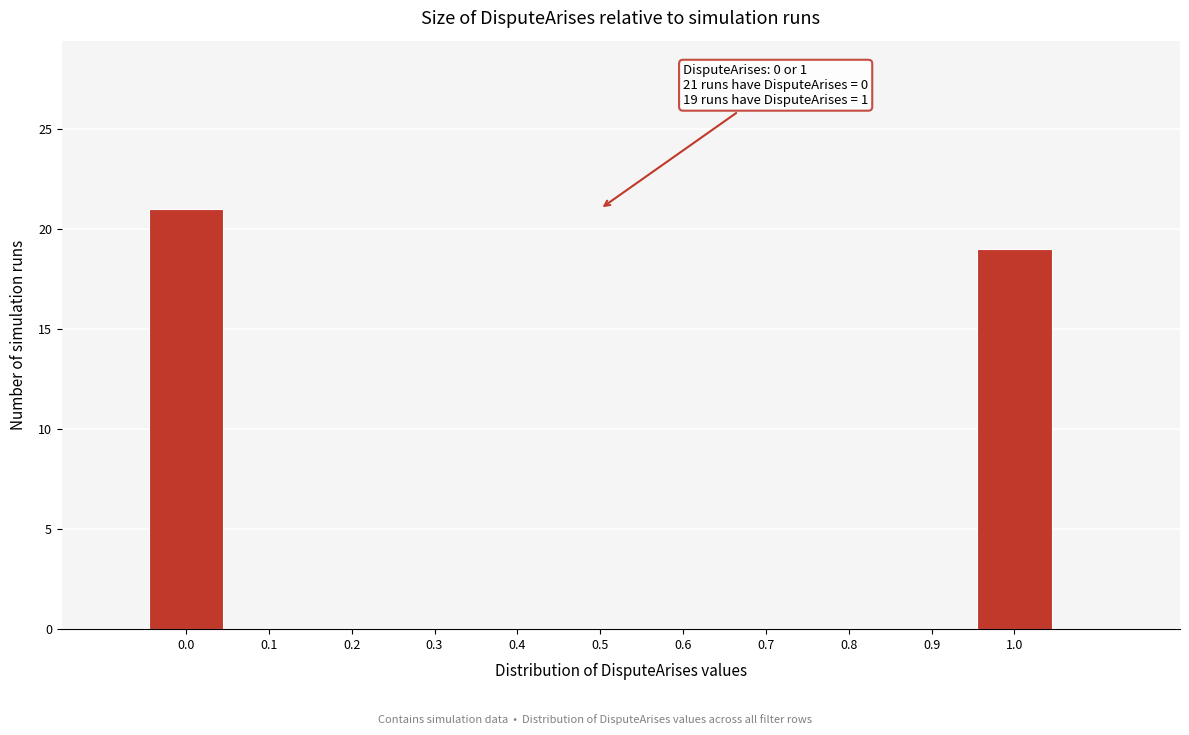

Over which range of the x-axis is the bar tallest?

-0.05 to 0.05